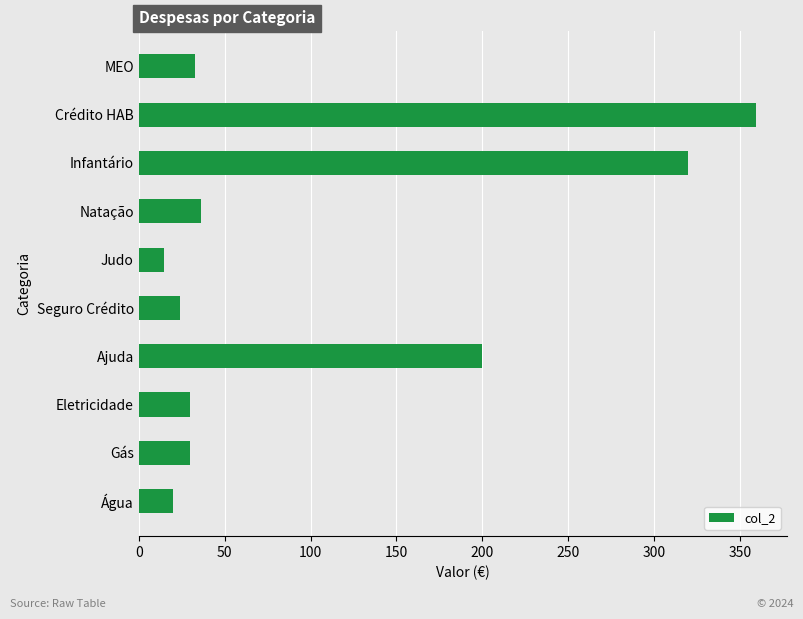

What value does the data have at Ajuda?

200.0